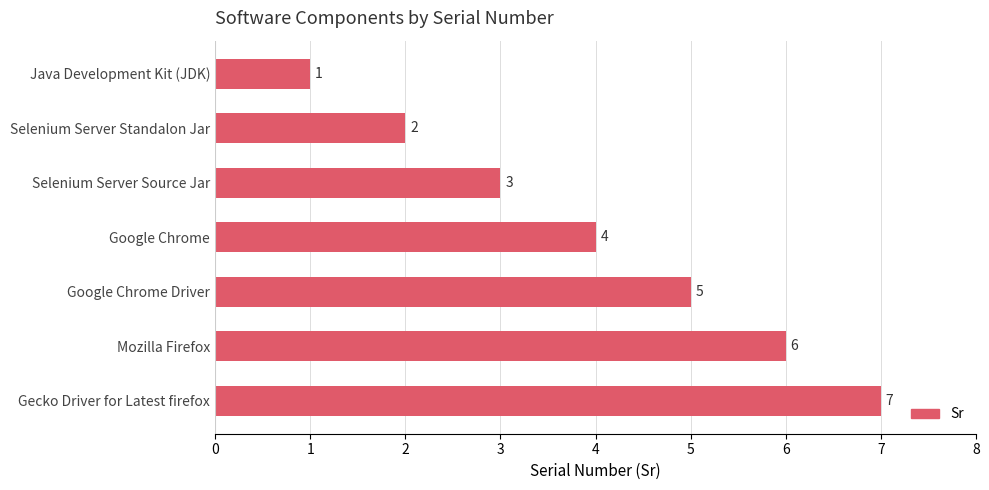

List the labels in order of value, smallest first.

Java Development Kit (JDK), Selenium Server Standalon Jar, Selenium Server Source Jar, Google Chrome, Google Chrome Driver, Mozilla Firefox, Gecko Driver for Latest firefox